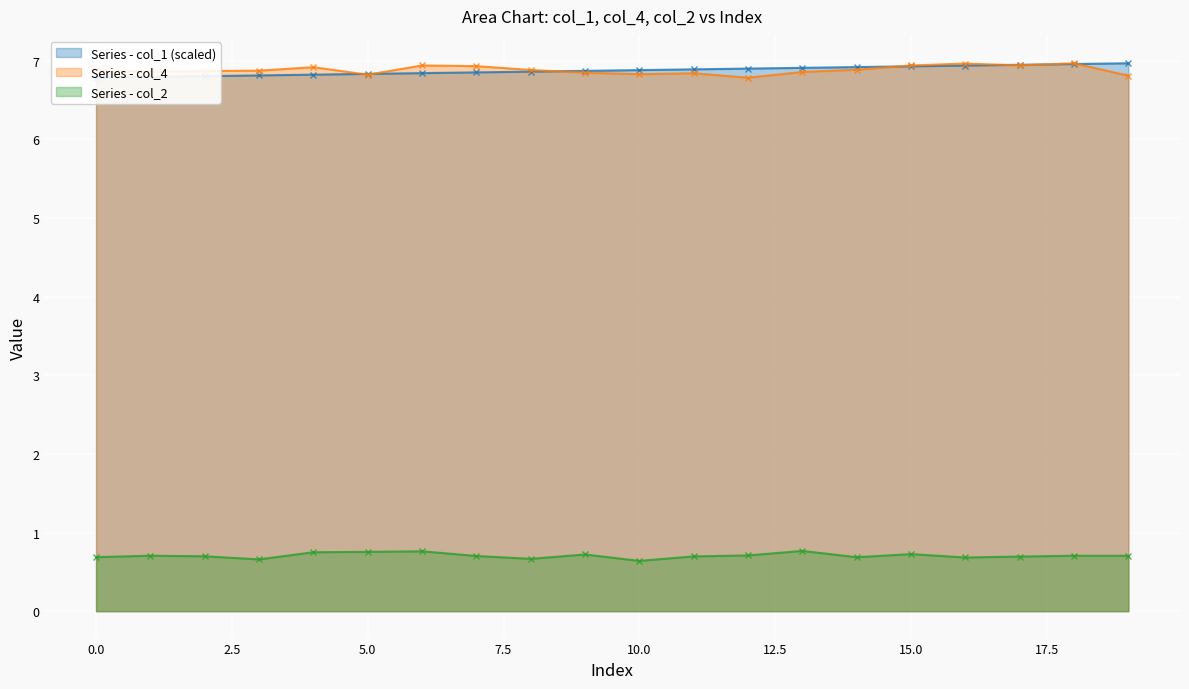

Between 13 and 15, which series saw the biggest shift?

col_4